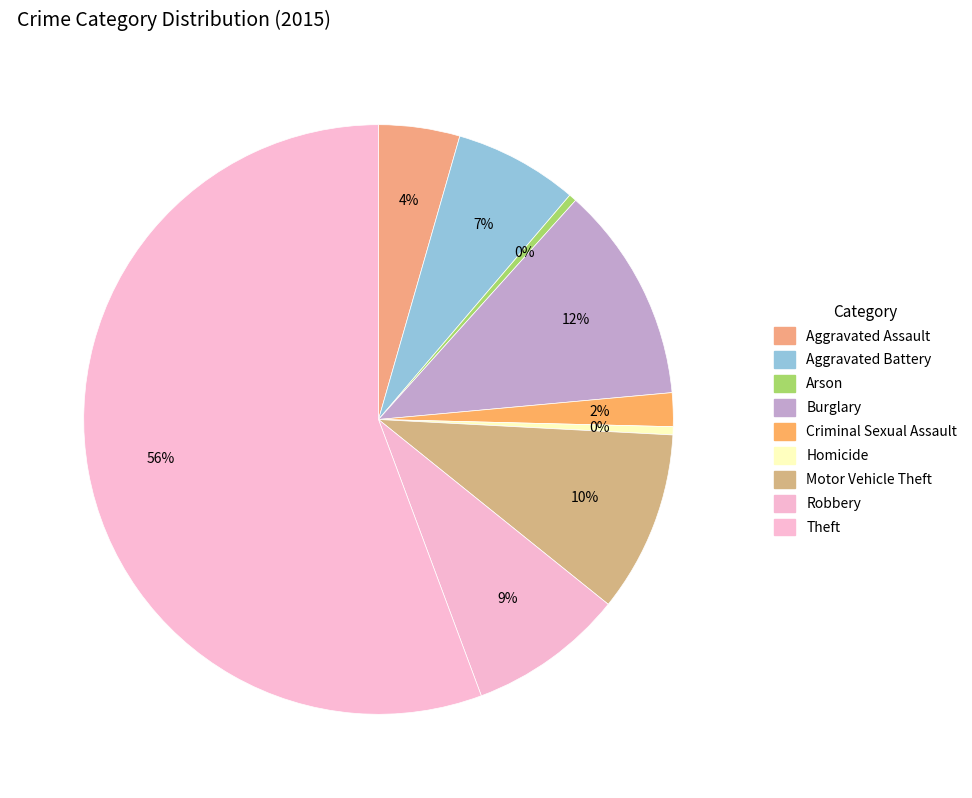

Approximately how many times larger is the value at Theft compared to Robbery?

6.5